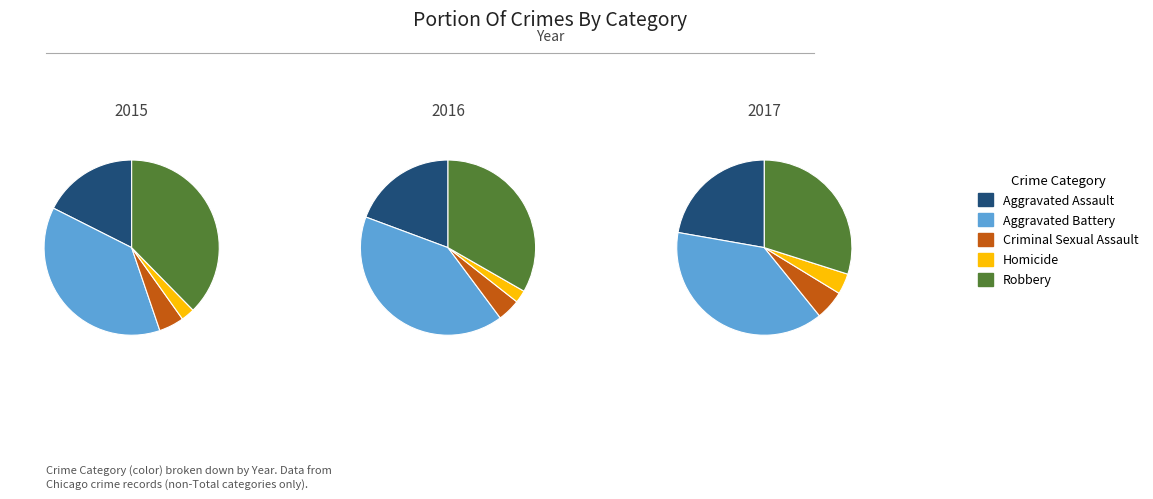

To the nearest percent, what percentage of the pie is Aggravated Battery?

41%